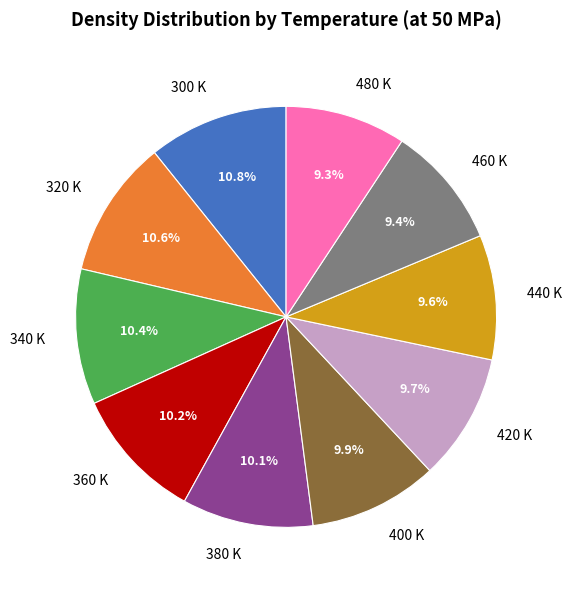

Does any single category account for the majority?

No